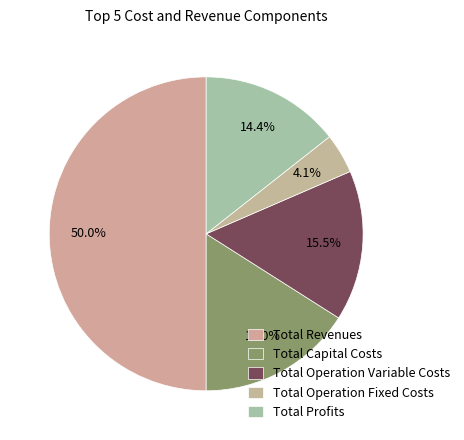

Is the sum of Total Revenues and Total Operation Fixed Costs greater than half?

Yes